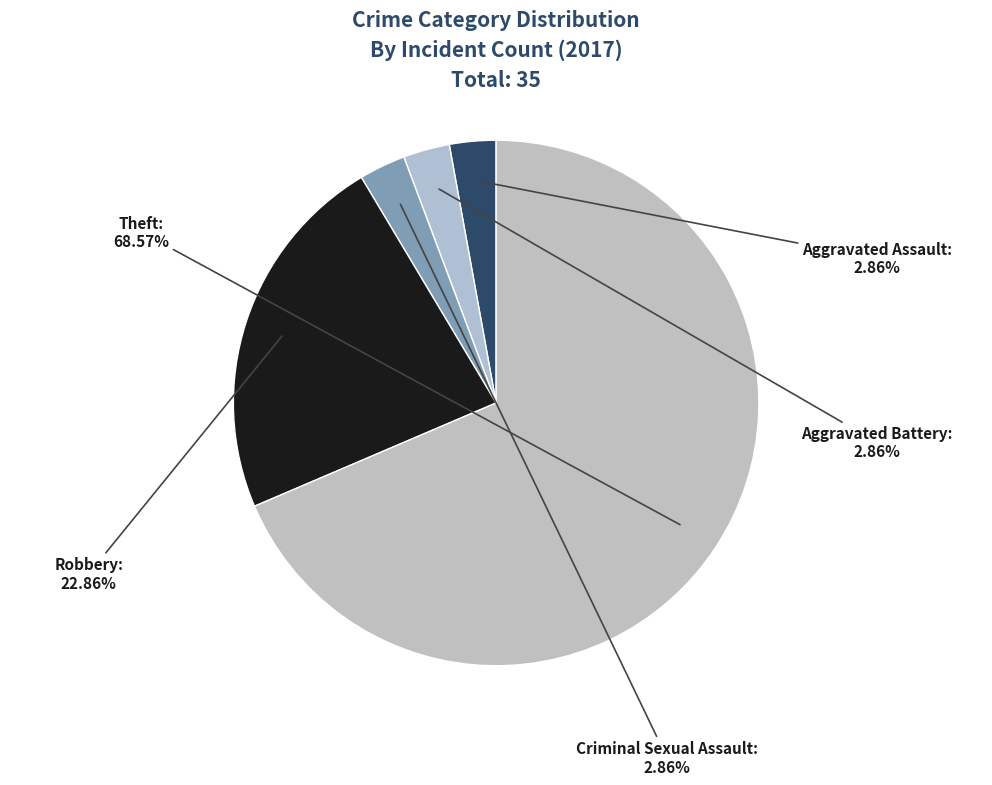

To the nearest percent, what is the average slice percentage?

20%